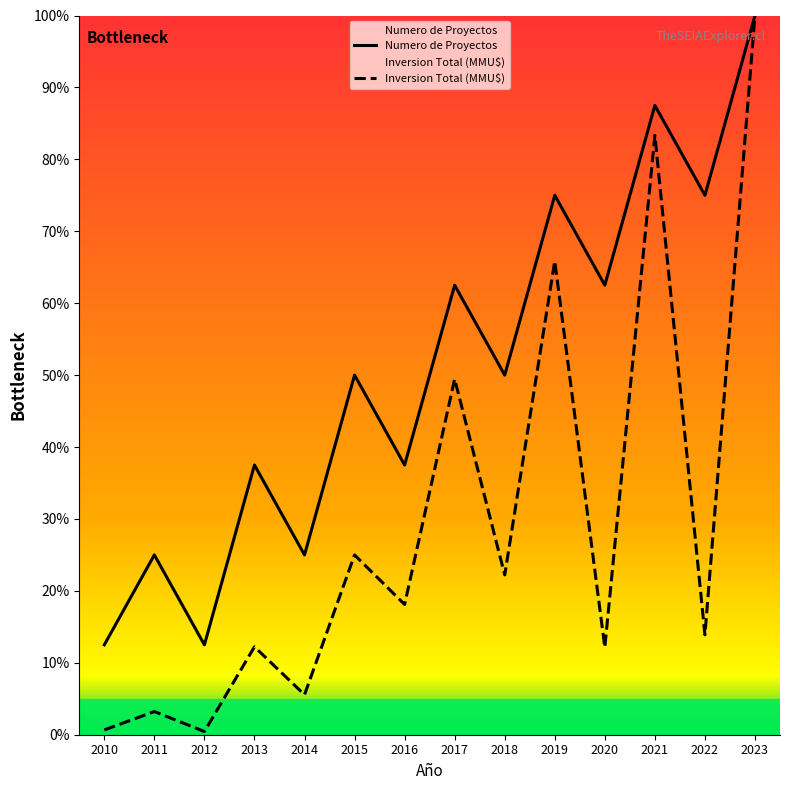

Rank the categories by Inversion Total (MMU$) value from highest to lowest.

2023, 2021, 2019, 2017, 2015, 2018, 2016, 2022, 2013, 2020, 2014, 2011, 2010, 2012